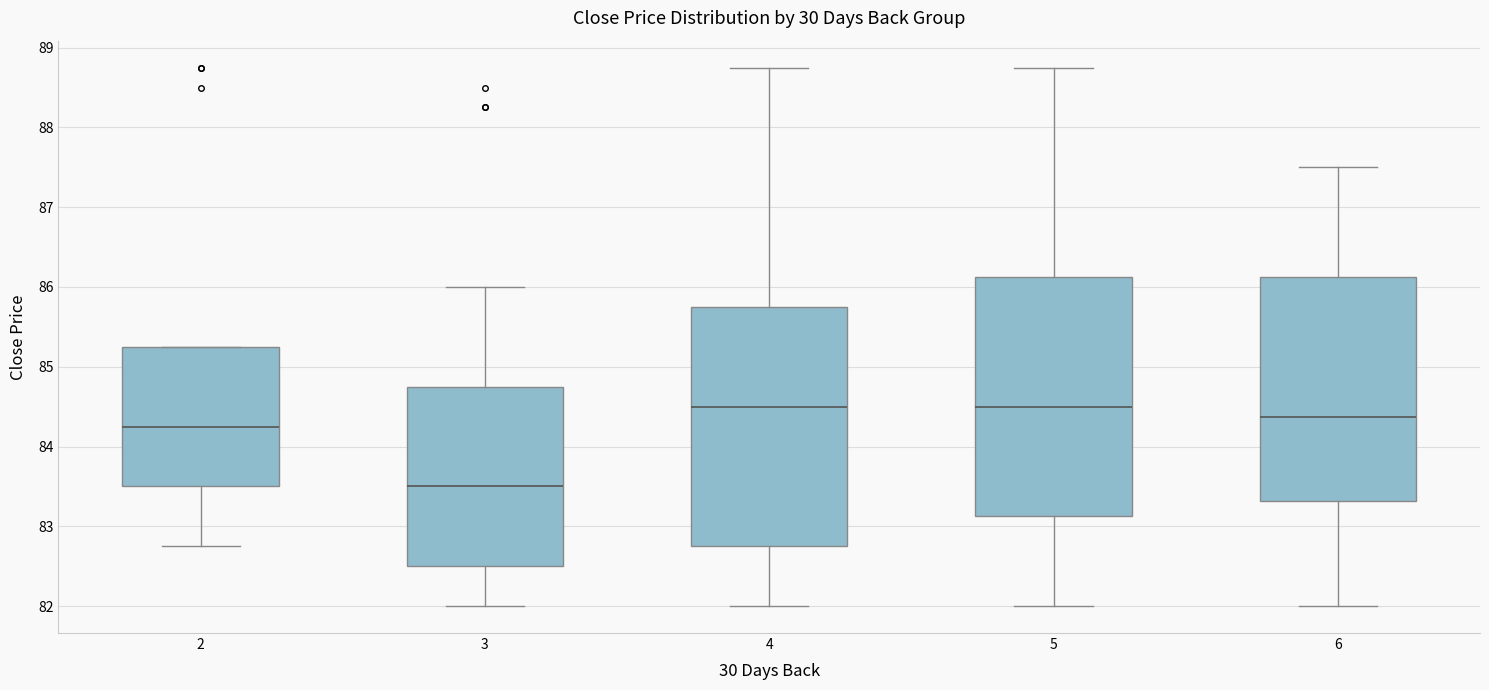

Reading left to right, read every box against the y-axis: the position of its median line, the range the box covers, and the ends of its whiskers. The values are not printed on the chart, so give them approximately, as read against the axis.

2: median 84.3, box 83.5 to 85.3, whiskers 82.8 to 85.3
3: median 83.5, box 82.5 to 84.8, whiskers 82.0 to 86.0
4: median 84.5, box 82.8 to 85.8, whiskers 82.0 to 88.8
5: median 84.5, box 83.1 to 86.1, whiskers 82.0 to 88.8
6: median 84.4, box 83.3 to 86.1, whiskers 82.0 to 87.5